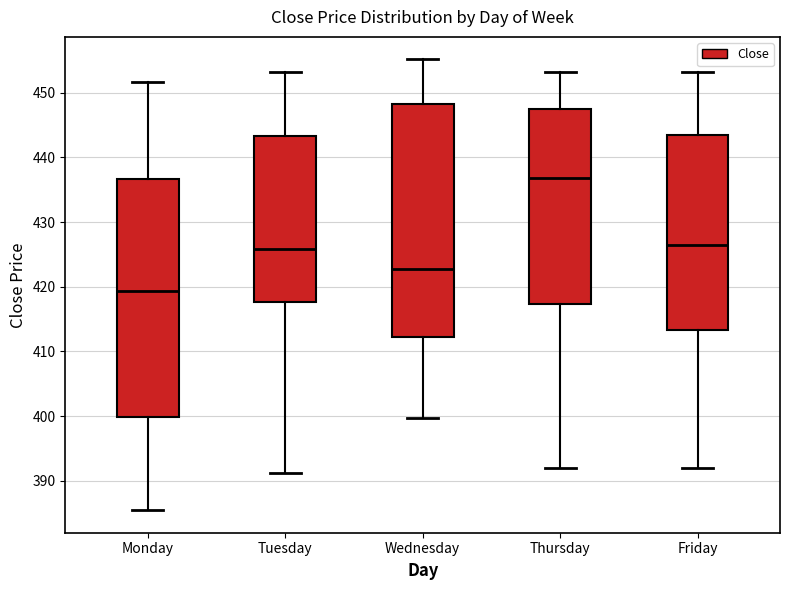

Reading left to right, read every box against the y-axis: the position of its median line, the range the box covers, and the ends of its whiskers. The values are not printed on the chart, so give them approximately, as read against the axis.

Monday: median 419, box 400 to 437, whiskers 385 to 452
Tuesday: median 426, box 418 to 443, whiskers 391 to 453
Wednesday: median 423, box 412 to 448, whiskers 400 to 455
Thursday: median 437, box 417 to 447, whiskers 392 to 453
Friday: median 427, box 413 to 444, whiskers 392 to 453